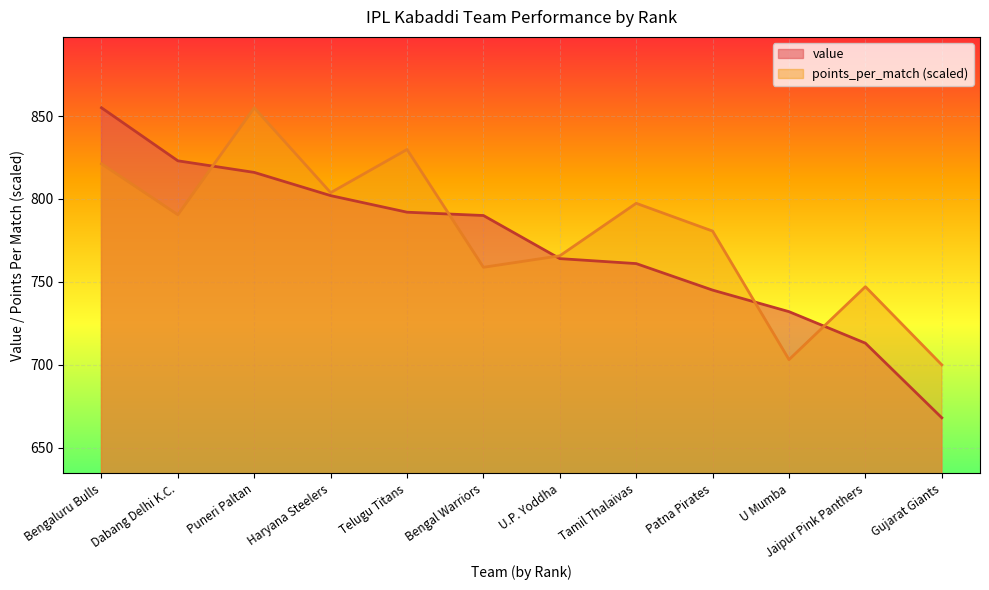

What is the value of the value point at the 11th from the left?

713.0